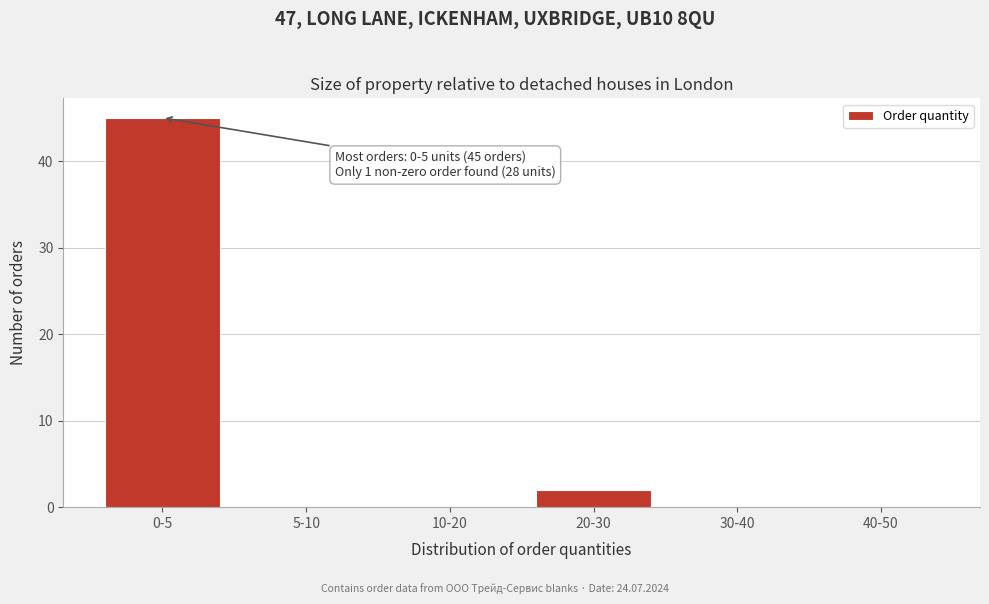

Reading left to right, extract all data points from this chart.

0-5=45	5-10=0	10-20=0	20-30=2	30-40=0	40-50=0